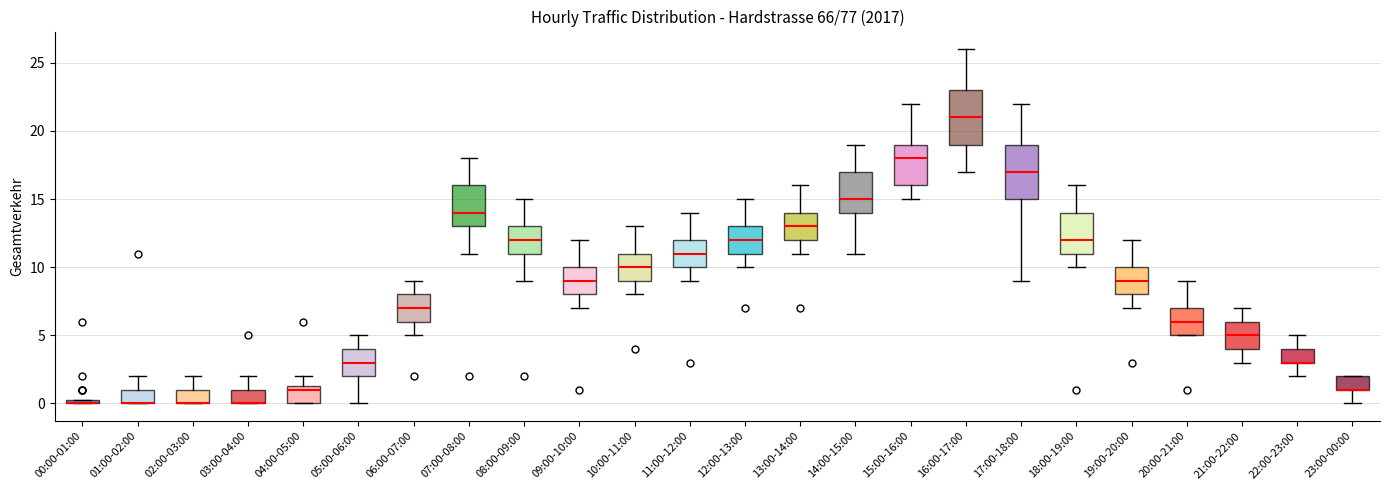

Where does the median line of the box for 17:00-18:00 sit on the y-axis? The values are not printed on the chart, so give them approximately, as read against the axis.

17.0